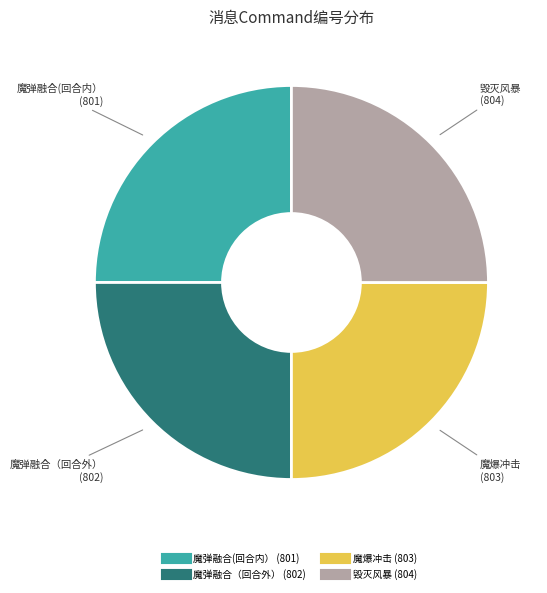

Approximately how many times larger is the value at 魔爆冲击 compared to 魔弹融合（回合外）?

1.0